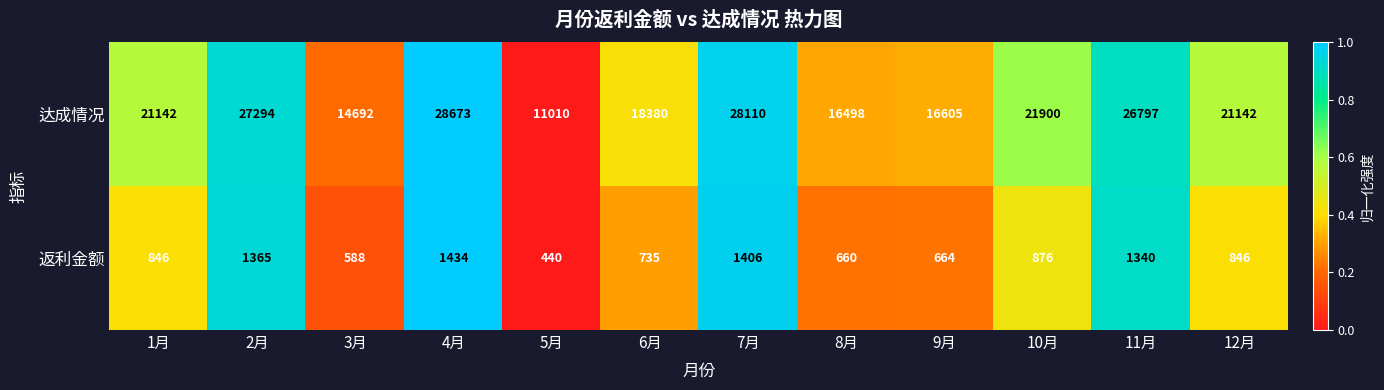

Which series changed the most between 3月 and 12月?

达成情况